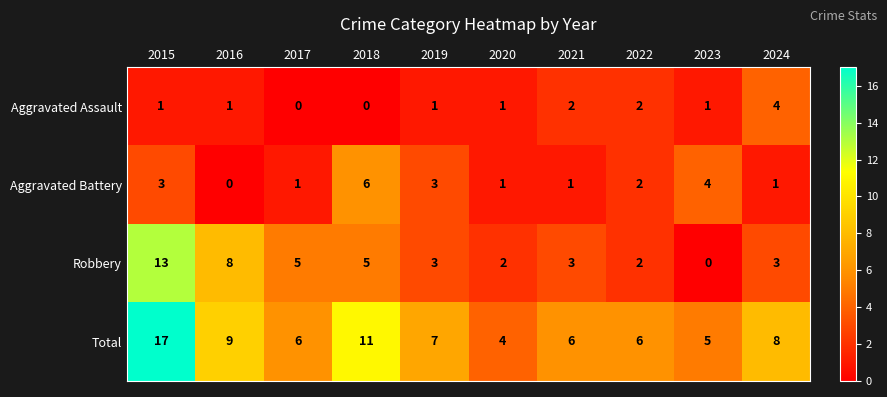

What is the highest value of the Robbery series?

13